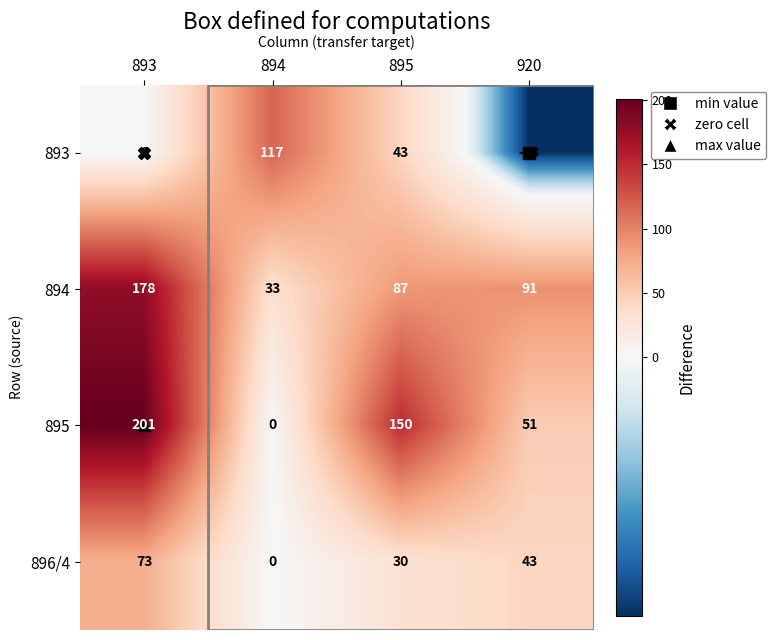

What is the sum of all 896/4 values?

146